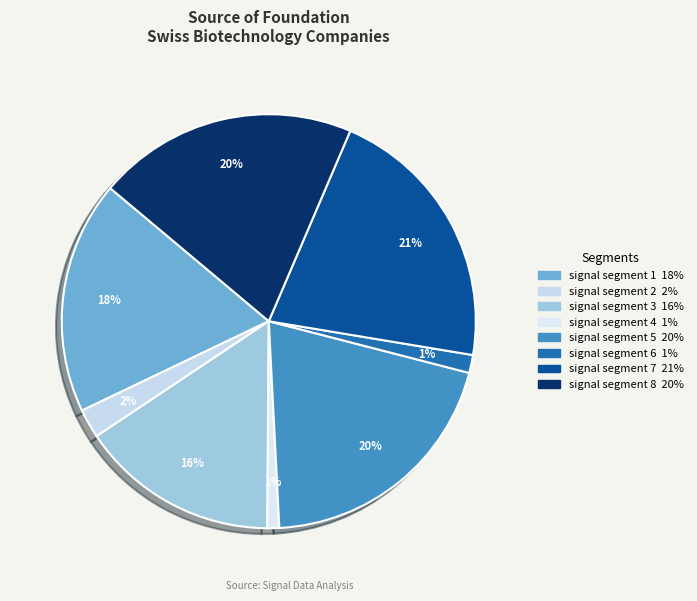

Combined, do signal segment 1 and signal segment 4 account for over 50%?

No